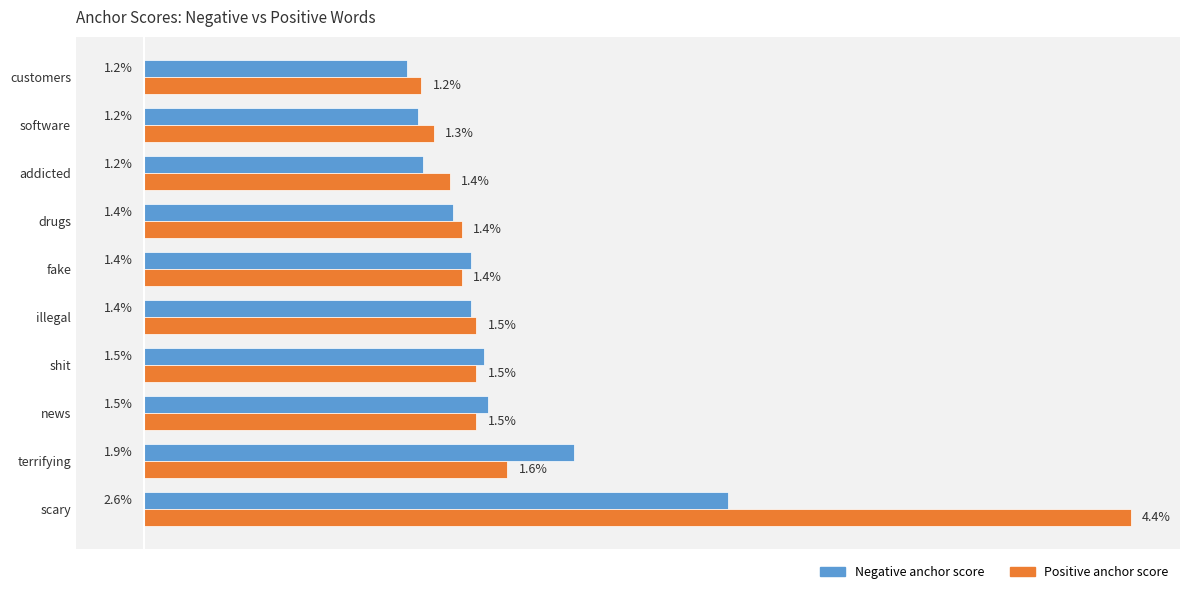

Which series has the largest range (max minus min)?

Positive anchor score